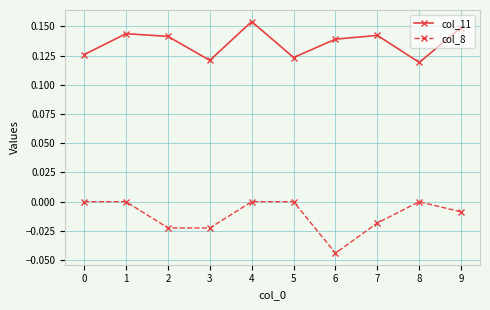

True or false: col_8 has a value of 0.0 at 8.

True